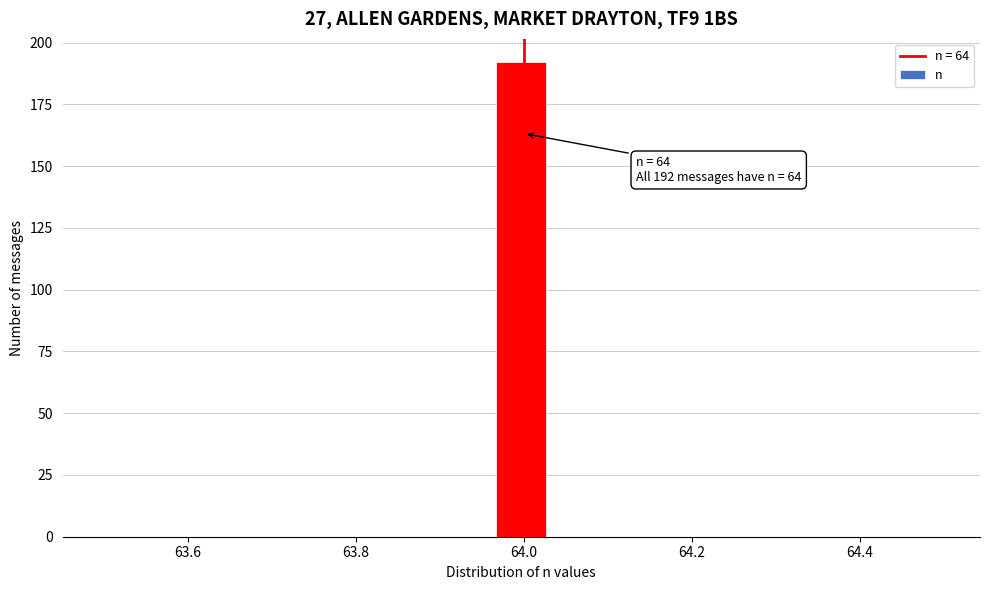

Read against the x-axis, roughly where is the centre of the tallest bar?

64.00